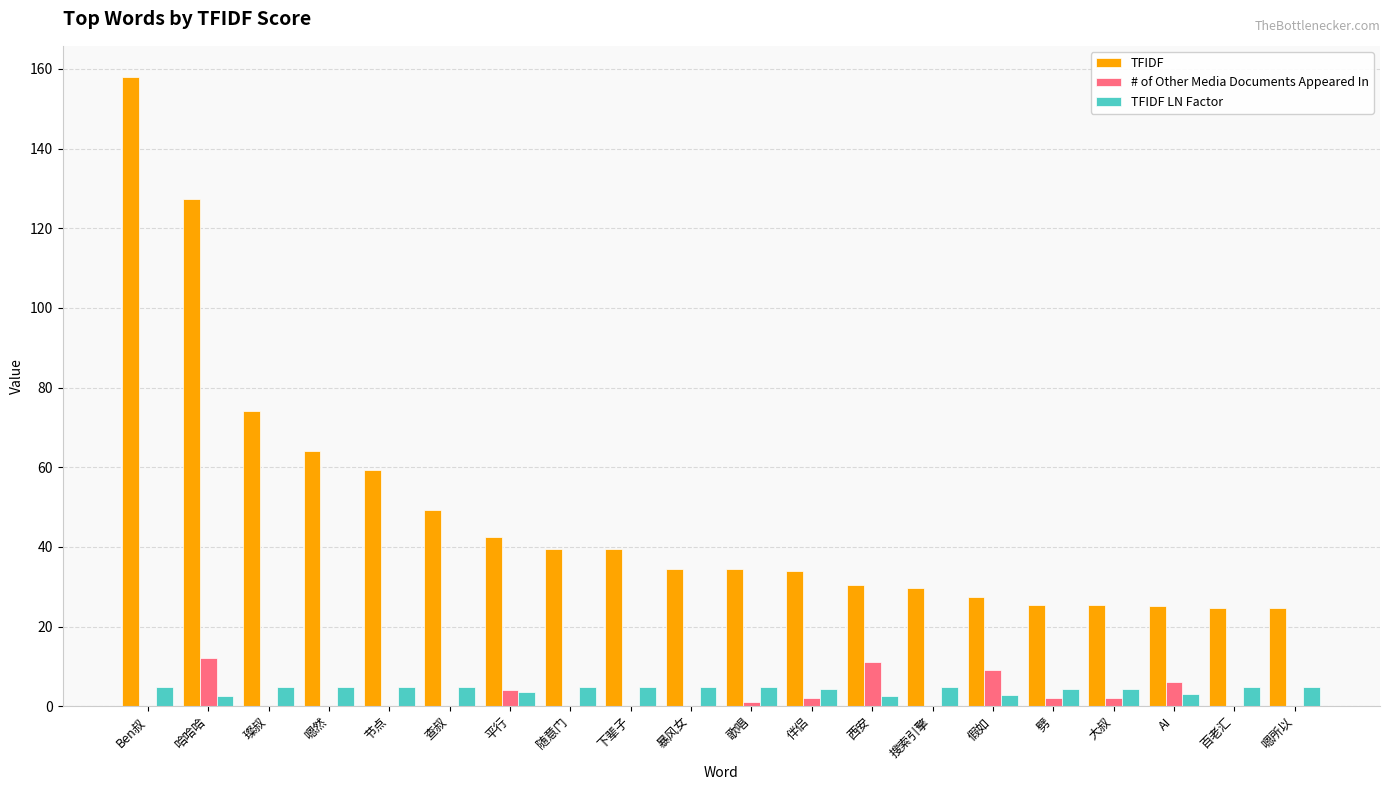

What is the highest value of the TFIDF series?

157.9